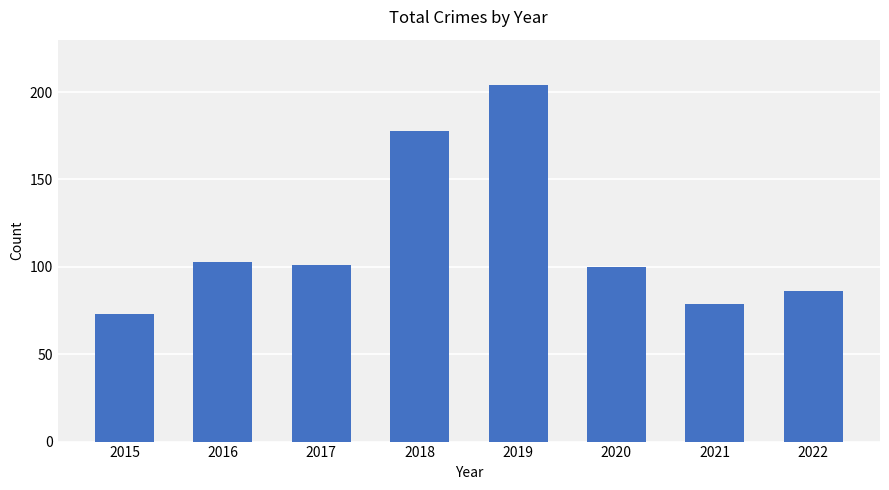

Read the value at 2022, to the nearest 10.

90